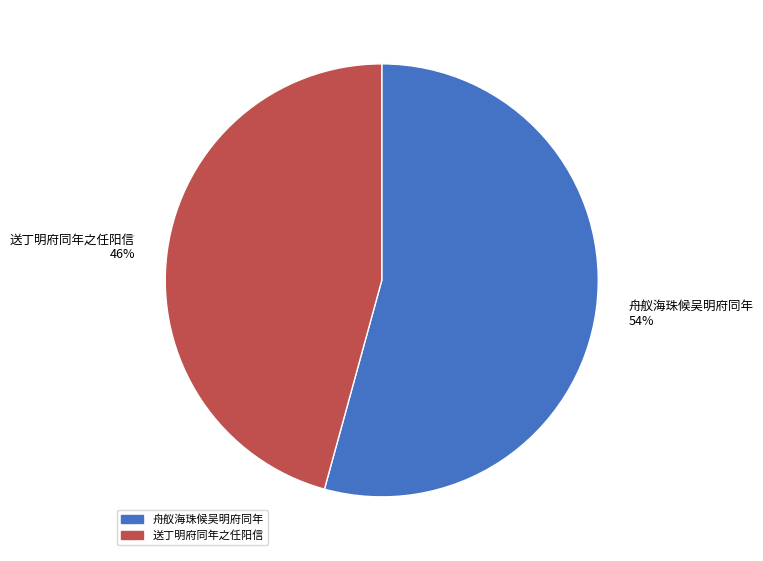

How many slices are in this pie chart?

2